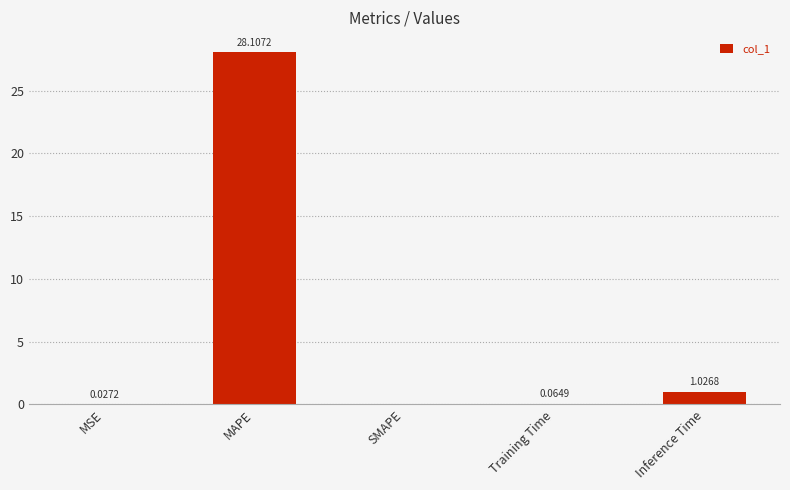

What is the sum of all values?

29.2